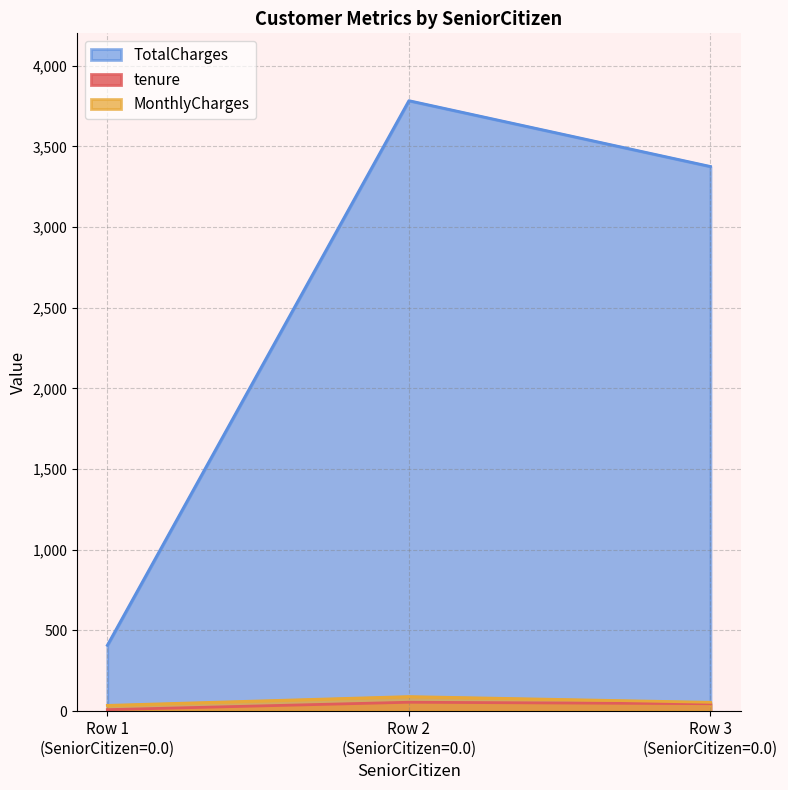

How many values in the MonthlyCharges series are below 54?

1